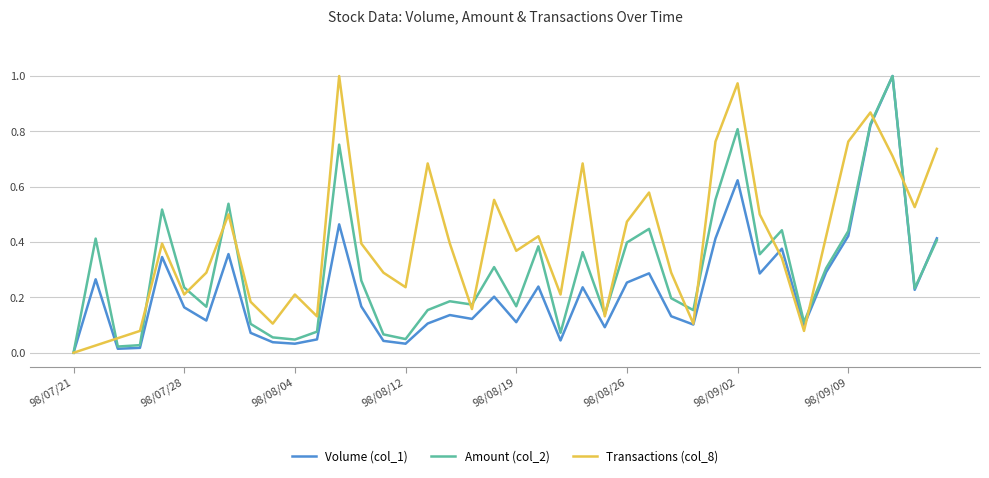

List the series in order of their overall mean, lowest first.

Volume (col_1), Amount (col_2), Transactions (col_8)